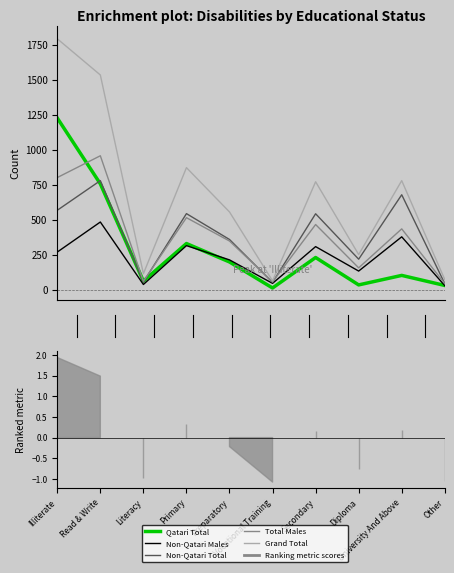

At which label does Non-Qatari Males first exceed 268?

Read & Write